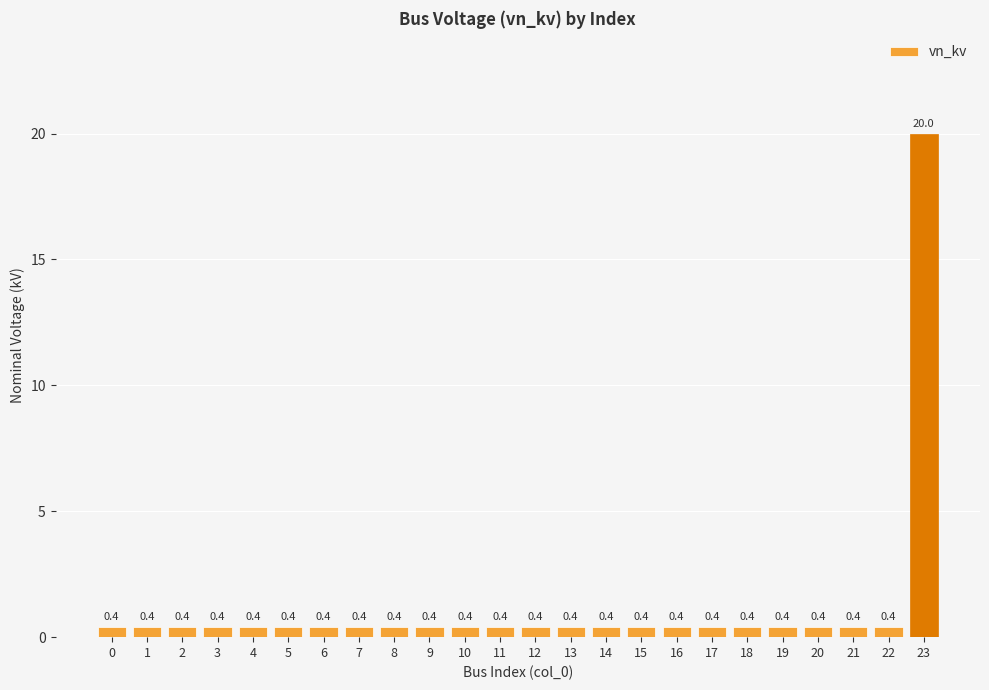

Reading right to left, transcribe all the data shown in this chart.

20.0	0.4	0.4	0.4	0.4	0.4	0.4	0.4	0.4	0.4	0.4	0.4	0.4	0.4	0.4	0.4	0.4	0.4	0.4	0.4	0.4	0.4	0.4	0.4